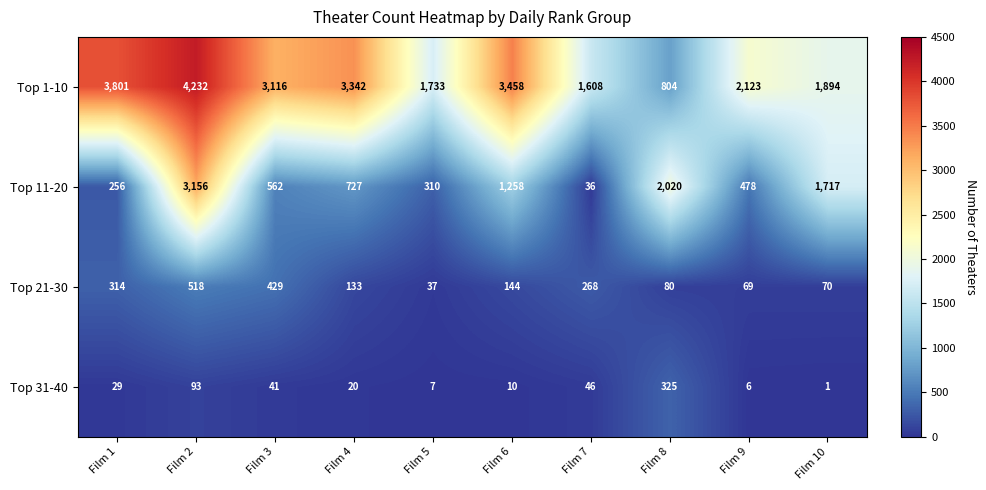

What is the approximate value of Top 21-30 at Film 9, to the nearest 50?

50